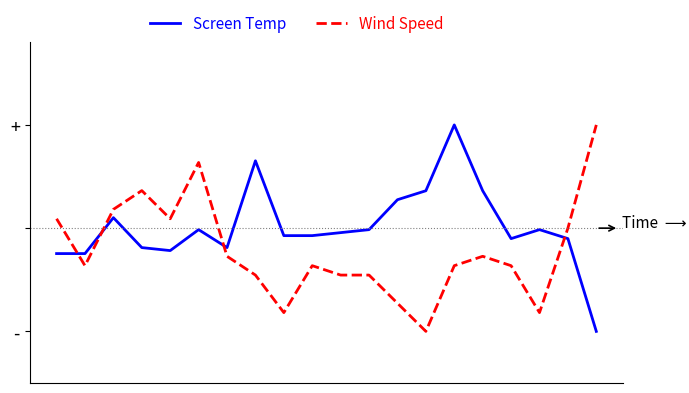

Between which two adjacent categories do Wind Speed and Screen Temp first intersect?

0 and 1